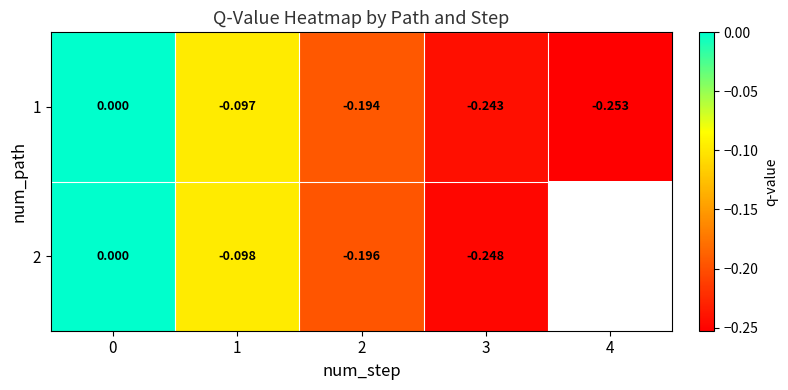

How many series are shown in this chart?

2